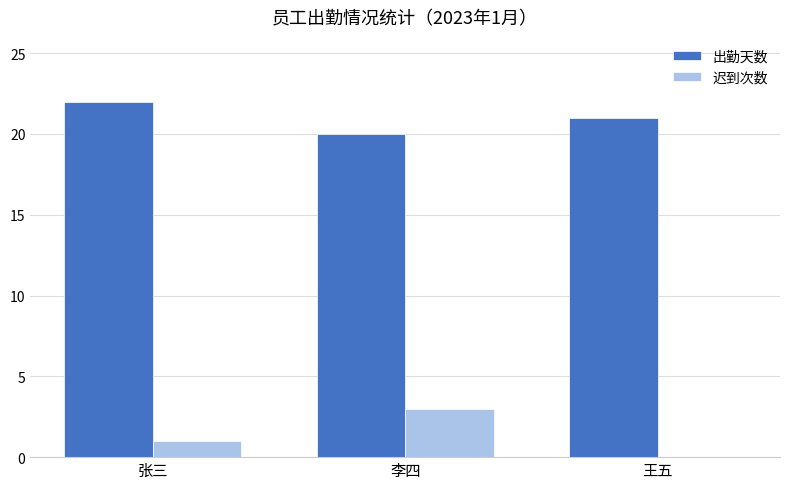

Is the value of 迟到次数 at 张三 greater than the value of 出勤天数 at 李四?

No